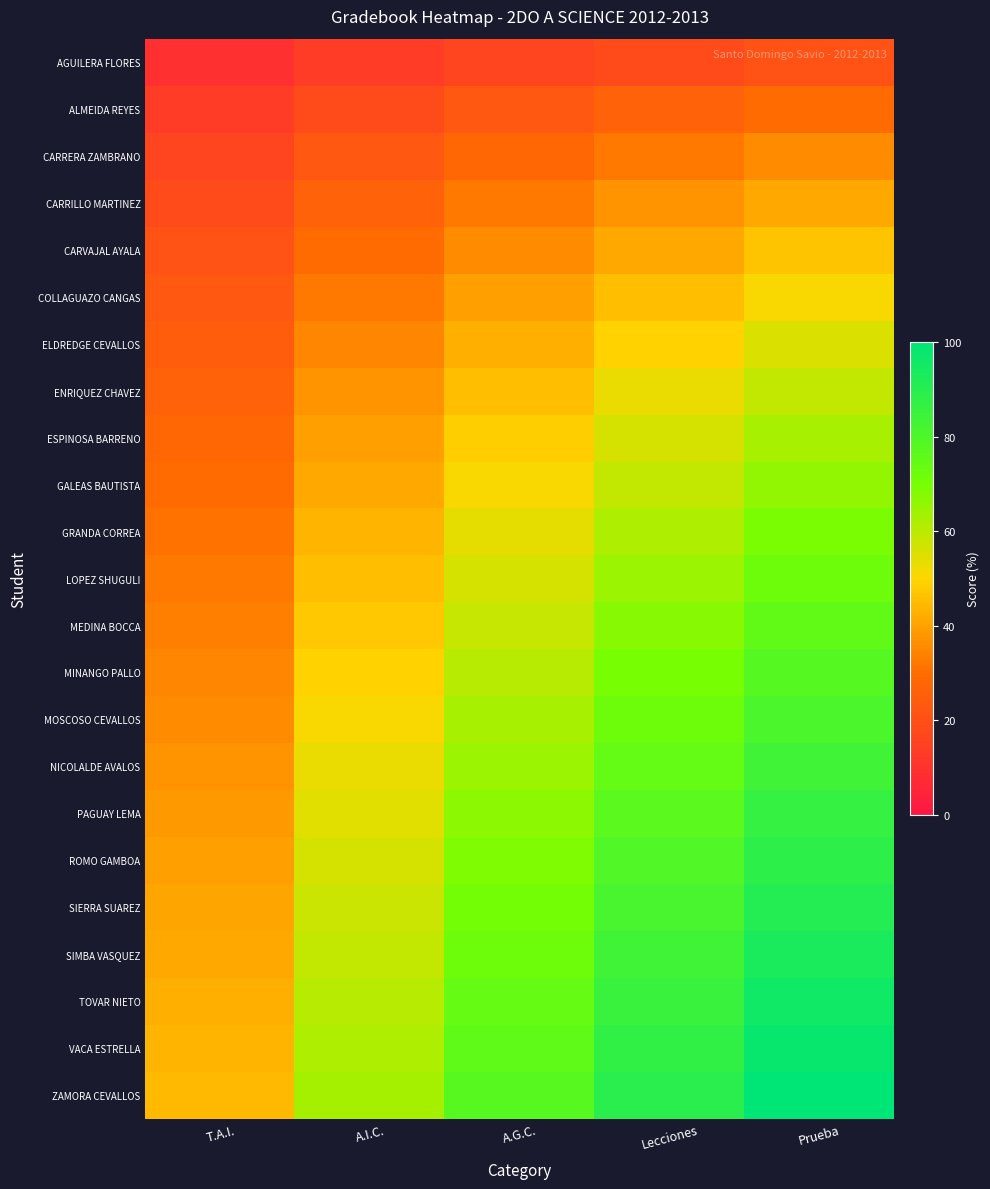

Which series has the largest range (max minus min)?

ZAMORA CEVALLOS